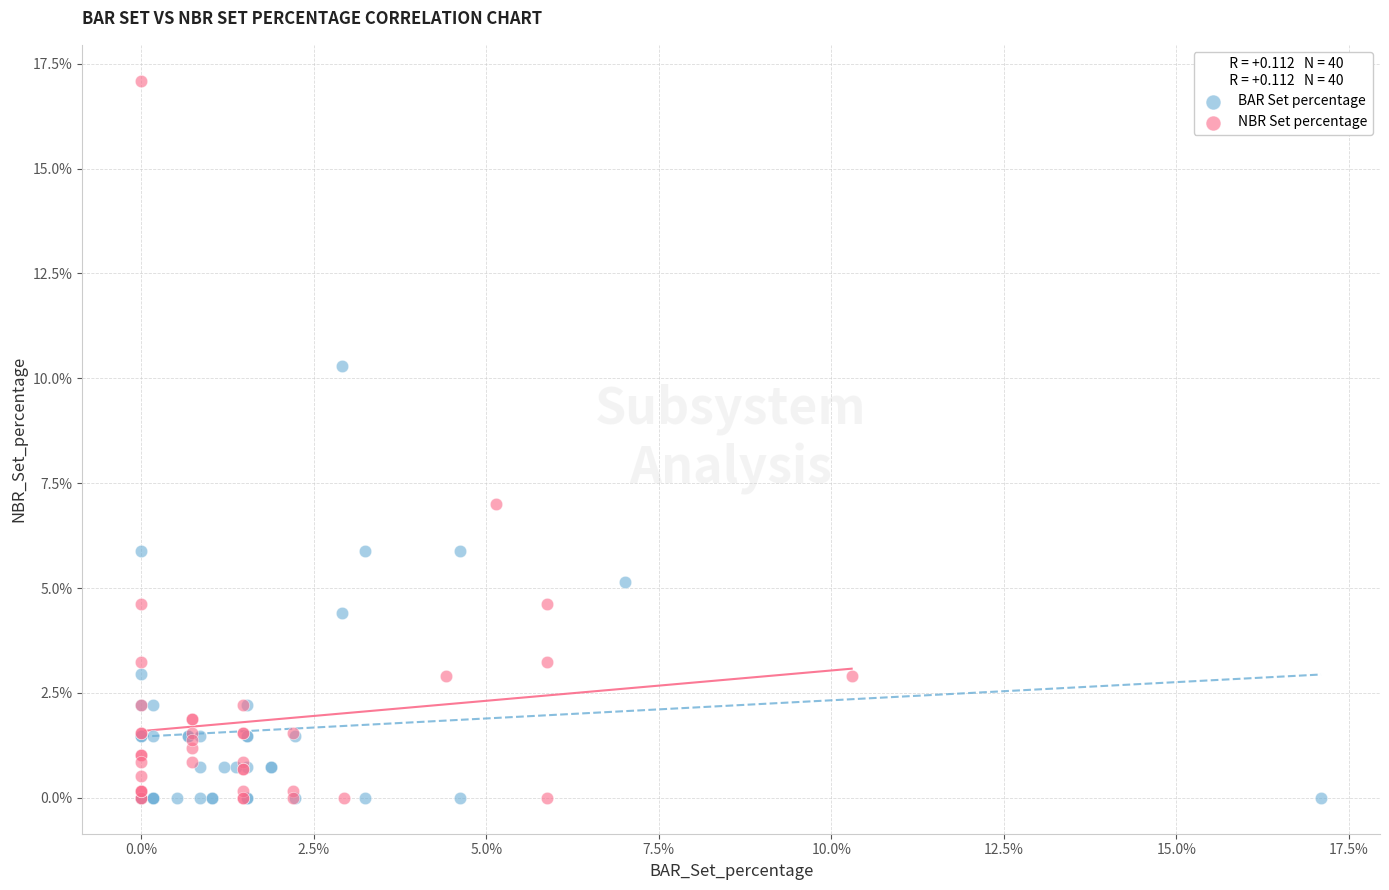

Which series has the largest Y range (max minus min)?

NBR Set percentage